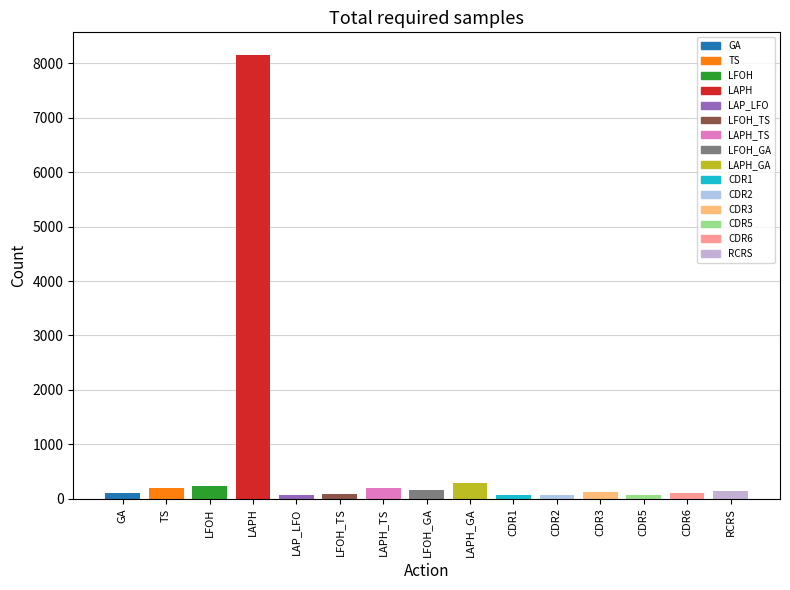

Between LAP_LFO and TS, which is larger?

TS